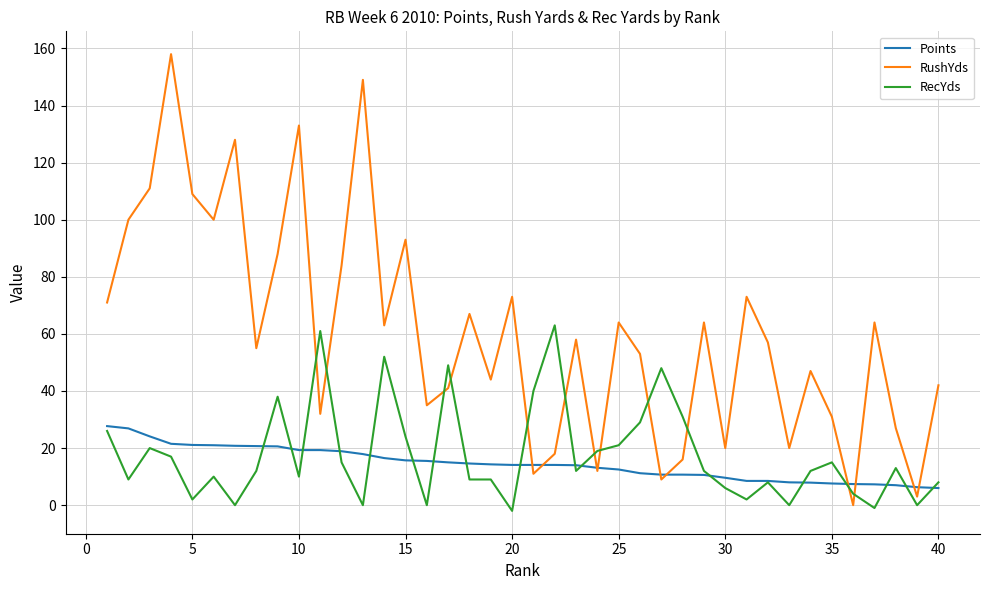

Which series has the largest range (max minus min)?

RushYds